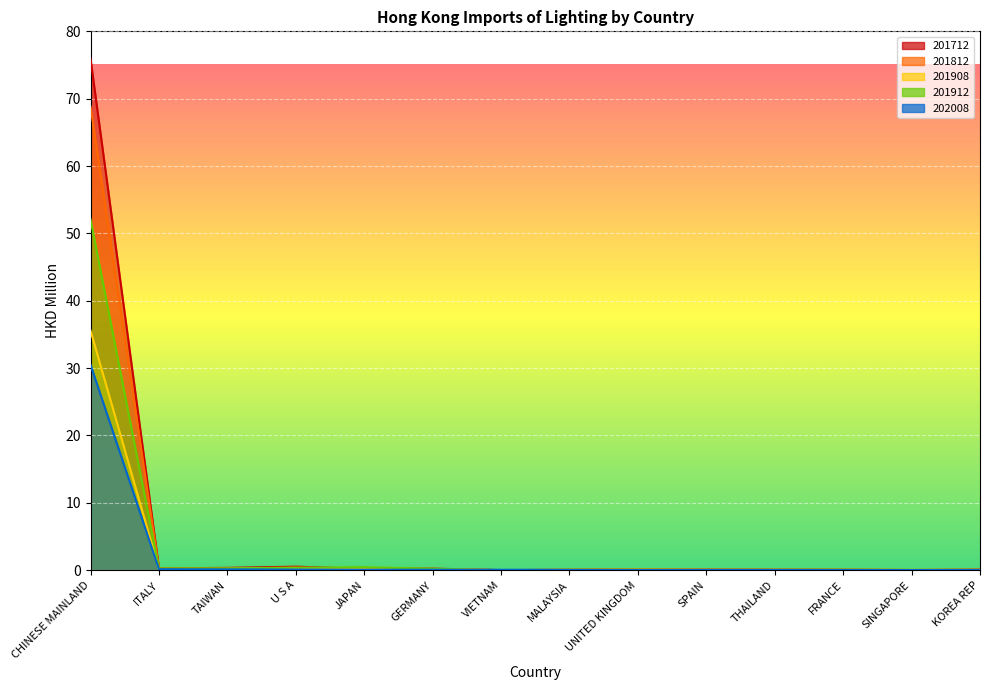

Reading right to left, list all the values displayed in this chart.

201712: KOREA REP=0.1	SINGAPORE=0.0	FRANCE=0.1	THAILAND=0.1	SPAIN=0.1	UNITED KINGDOM=0.1	MALAYSIA=0.1	VIETNAM=0.0	GERMANY=0.2	JAPAN=0.2	U S A=0.5	TAIWAN=0.3	ITALY=0.3	CHINESE MAINLAND=75.9
201812: KOREA REP=0.1	SINGAPORE=0.0	FRANCE=0.1	THAILAND=0.1	SPAIN=0.1	UNITED KINGDOM=0.2	MALAYSIA=0.0	VIETNAM=0.0	GERMANY=0.2	JAPAN=0.2	U S A=0.4	TAIWAN=0.2	ITALY=0.3	CHINESE MAINLAND=68.8
201908: KOREA REP=0.0	SINGAPORE=0.0	FRANCE=0.0	THAILAND=0.0	SPAIN=0.0	UNITED KINGDOM=0.1	MALAYSIA=0.1	VIETNAM=0.0	GERMANY=0.2	JAPAN=0.2	U S A=0.3	TAIWAN=0.2	ITALY=0.2	CHINESE MAINLAND=35.6
201912: KOREA REP=0.0	SINGAPORE=0.1	FRANCE=0.1	THAILAND=0.1	SPAIN=0.1	UNITED KINGDOM=0.1	MALAYSIA=0.1	VIETNAM=0.0	GERMANY=0.2	JAPAN=0.4	U S A=0.4	TAIWAN=0.3	ITALY=0.3	CHINESE MAINLAND=52.1
202008: KOREA REP=0.0	SINGAPORE=0.0	FRANCE=0.0	THAILAND=0.0	SPAIN=0.0	UNITED KINGDOM=0.0	MALAYSIA=0.0	VIETNAM=0.1	GERMANY=0.1	JAPAN=0.1	U S A=0.1	TAIWAN=0.1	ITALY=0.2	CHINESE MAINLAND=30.5